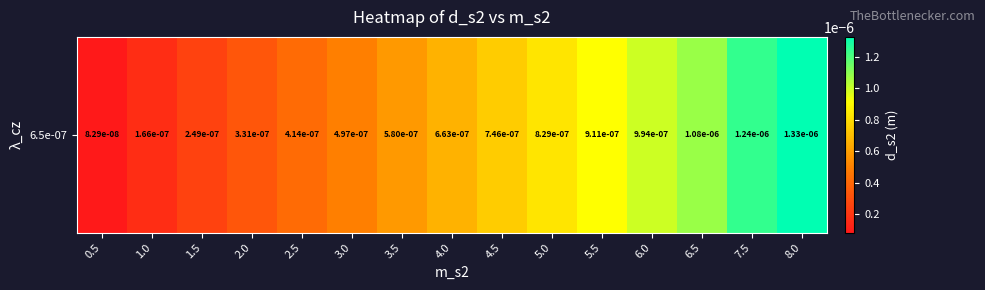

The value at 7.5 is 0.0. True or false?

True